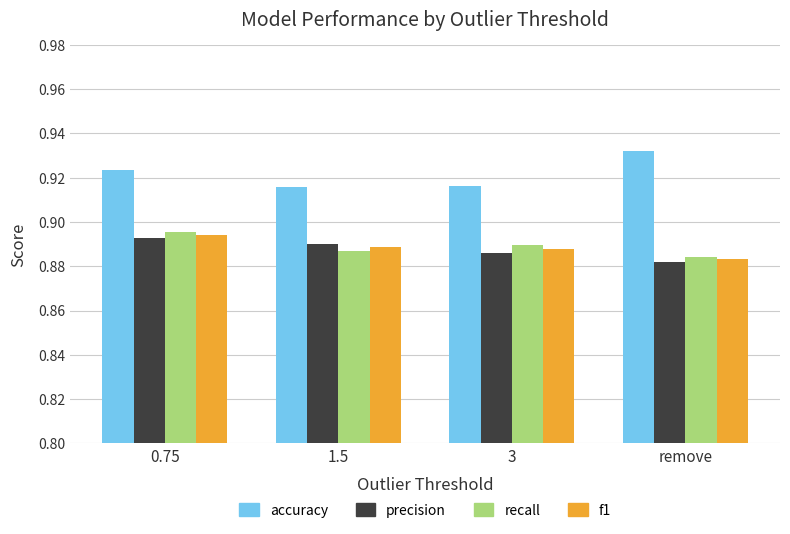

The precision series shows 0.6 at 0.75. True or false?

False